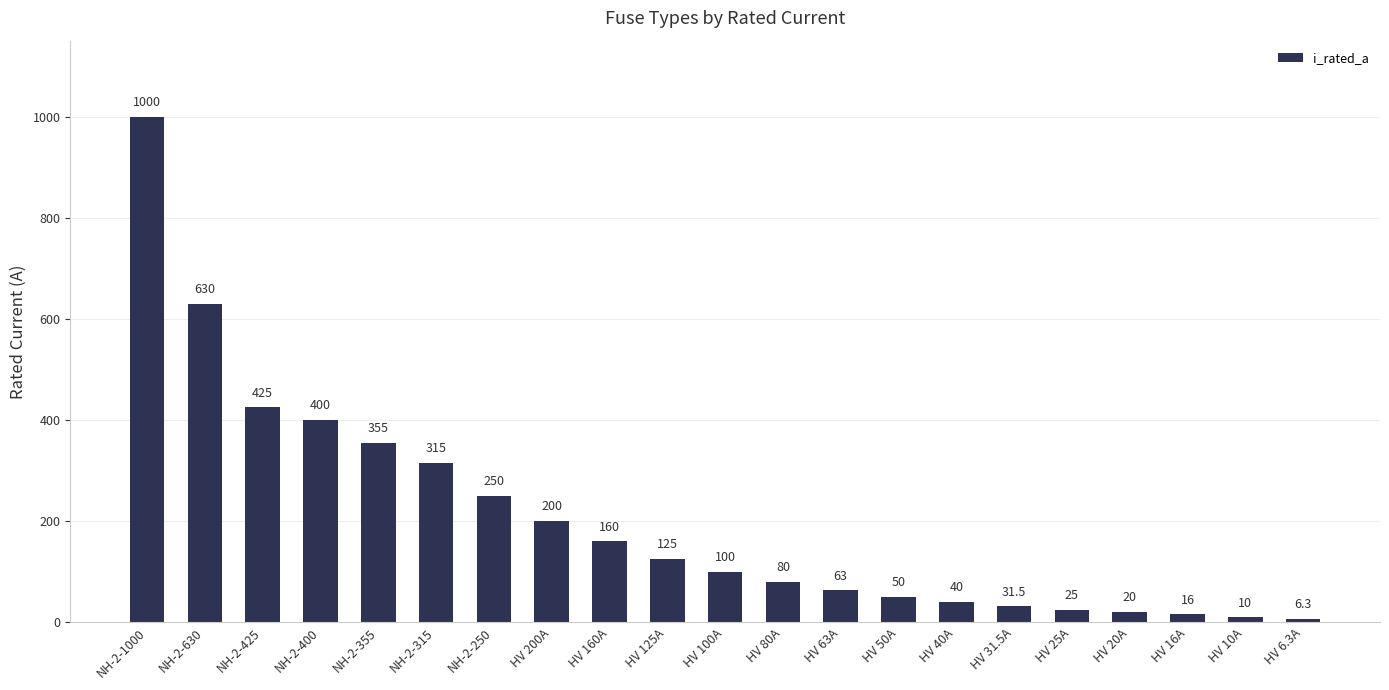

Are the bars horizontal?

No